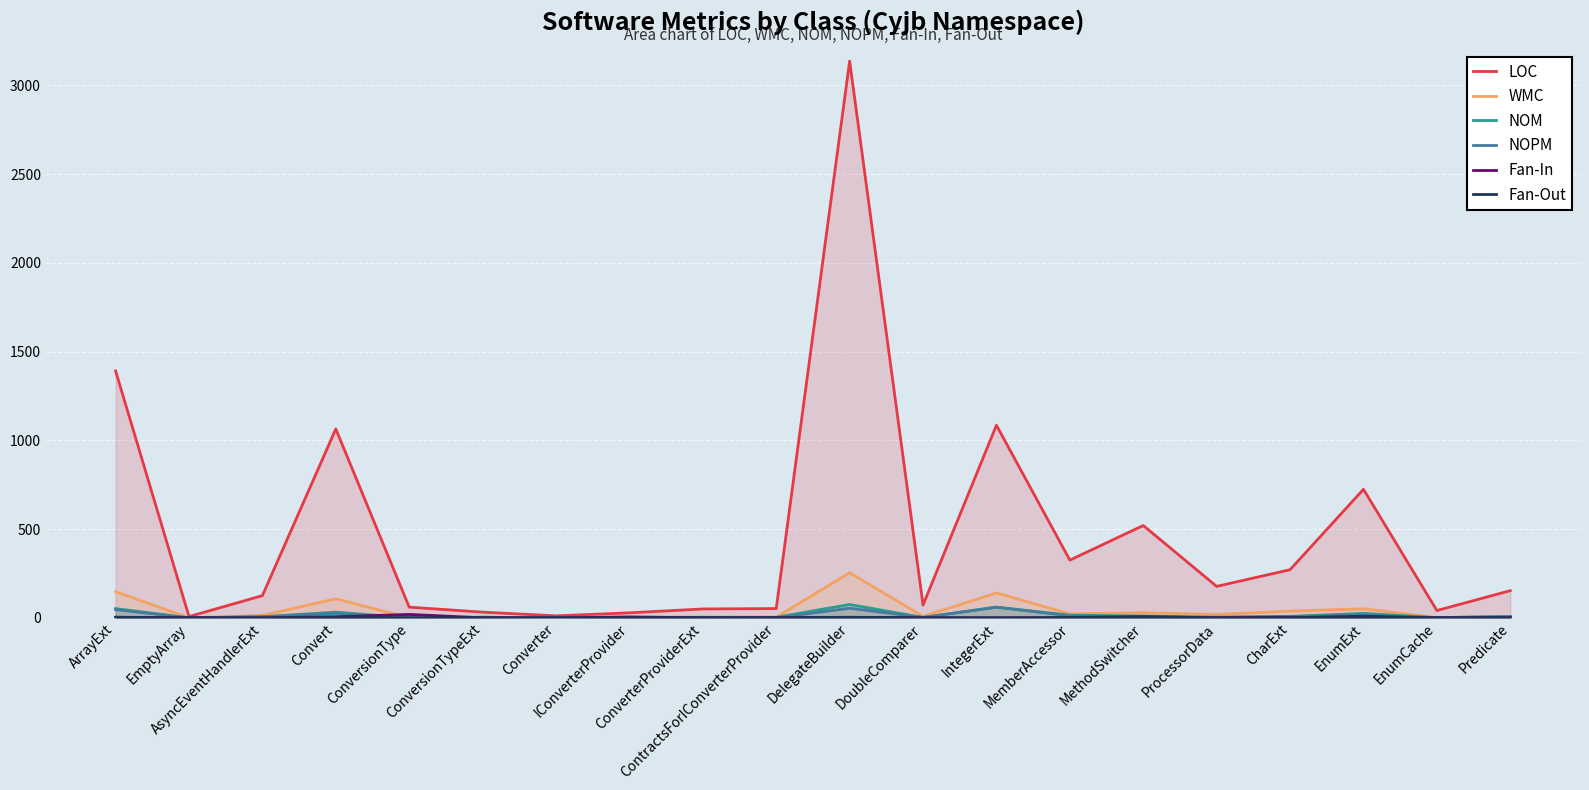

Reading left to right, extract all data points from this chart.

LOC: 1391	7	125	1064	60	32	11	28	50	52	3136	72	1085	325	520	177	271	724	41	153
WMC: 147	0	14	107	0	3	0	2	6	3	254	8	140	22	29	19	38	51	1	7
NOM: 52	0	6	32	0	3	0	2	2	3	75	2	60	15	10	4	8	25	1	7
NOPM: 46	0	6	25	0	3	0	0	2	0	54	2	60	11	5	2	7	16	1	7
Fan-In: 3	1	0	6	19	0	0	5	0	1	2	0	0	0	0	1	3	1	1	0
Fan-Out: 3	0	0	2	0	1	0	1	1	1	3	1	0	2	7	0	1	9	0	2